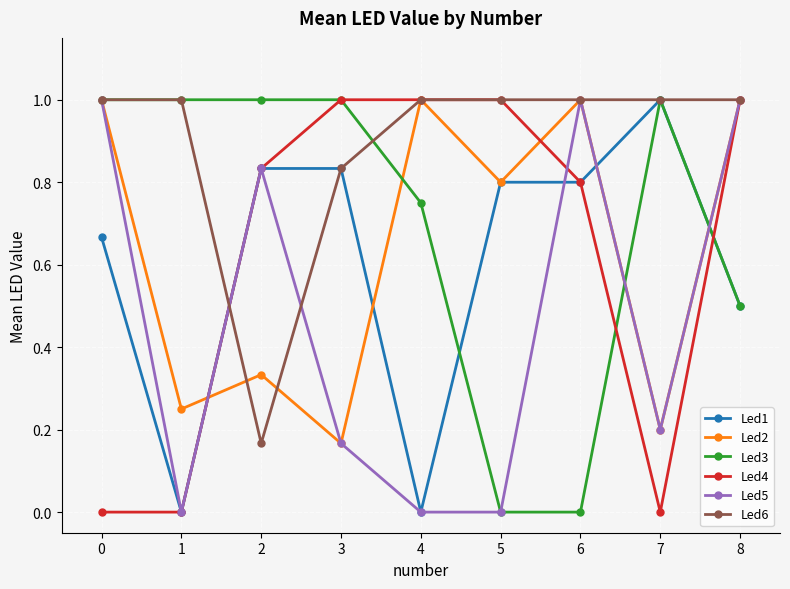

True or false: Led2 and Led4 intersect in this chart.

True